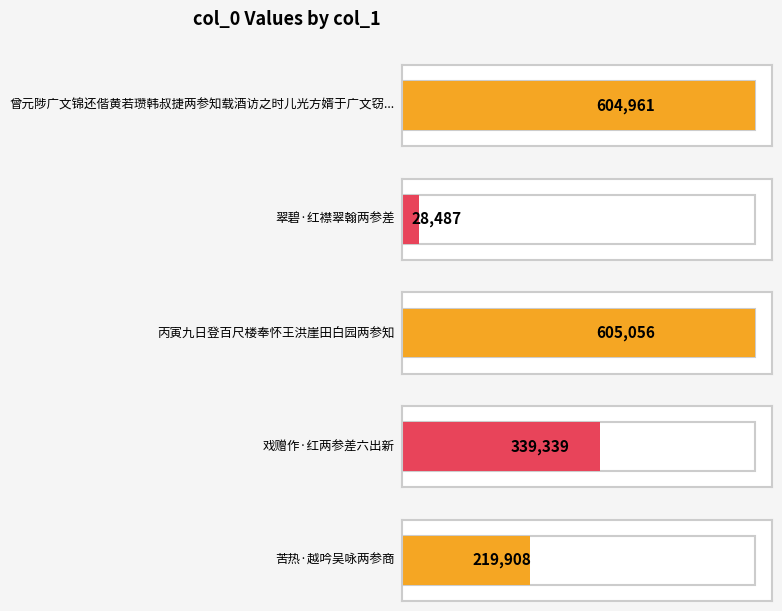

What is the approximate value at 翠碧·红襟翠翰两参差?

28487